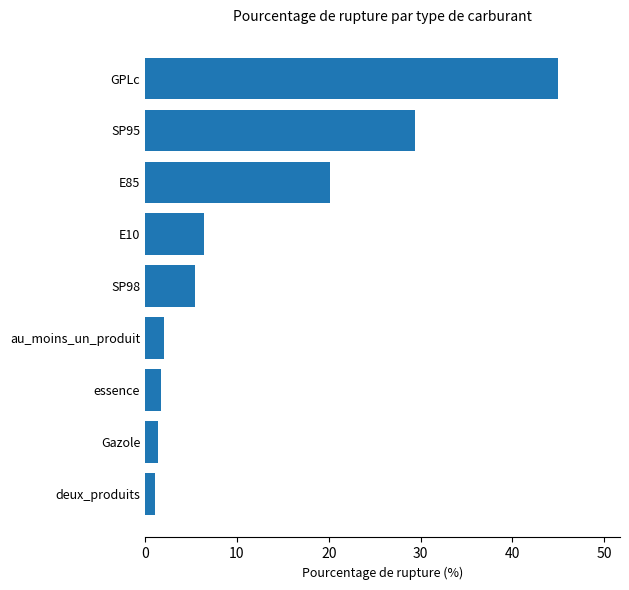

Does the chart contain any negative values?

No